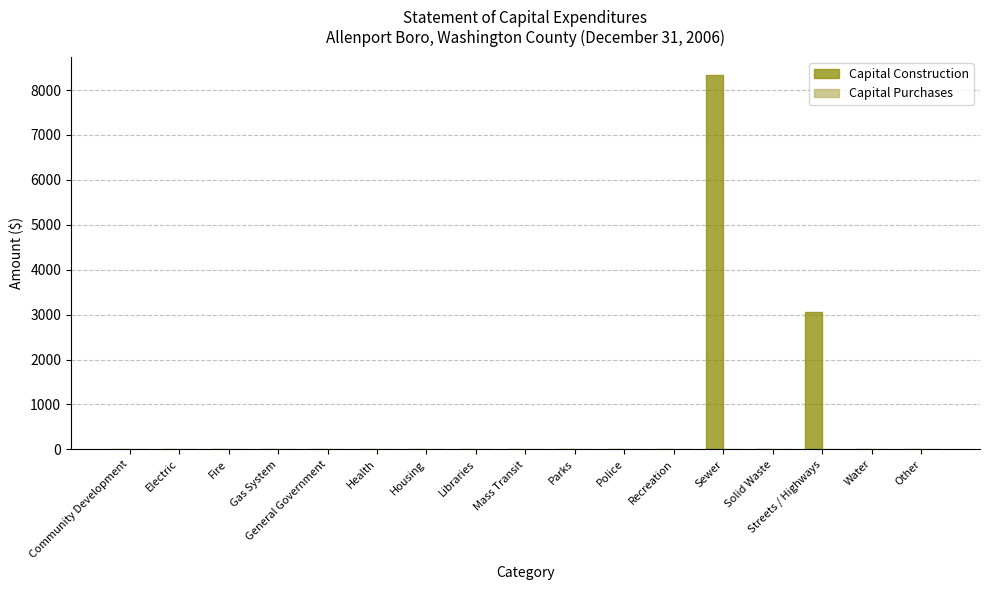

What is the sum of all values?

11386